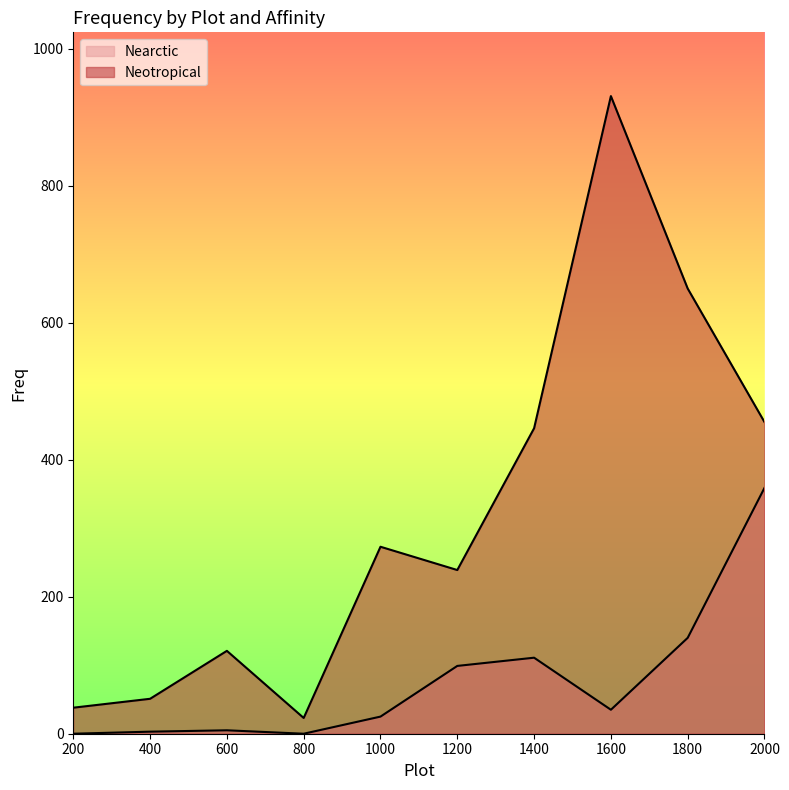

Which series has the largest range (max minus min)?

Neotropical